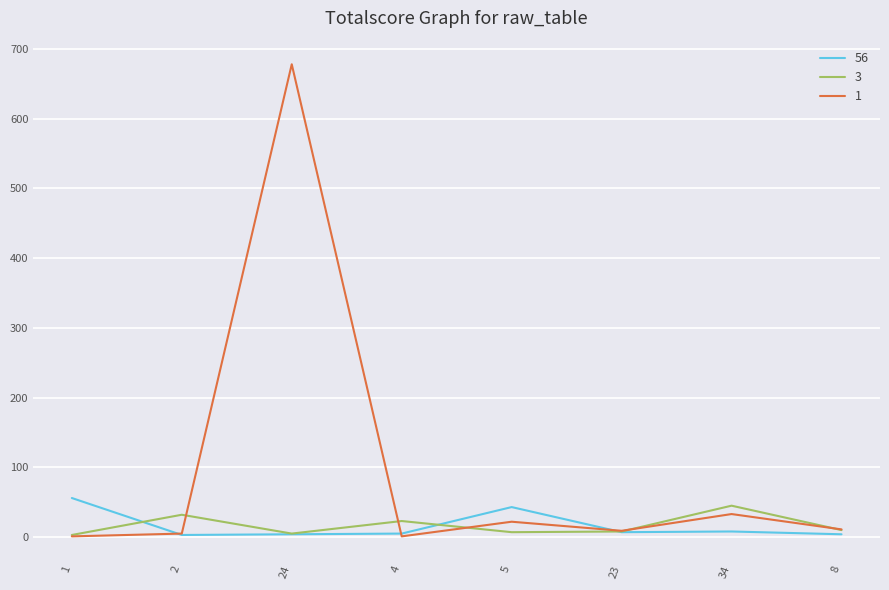

What position from the left is 2?

2